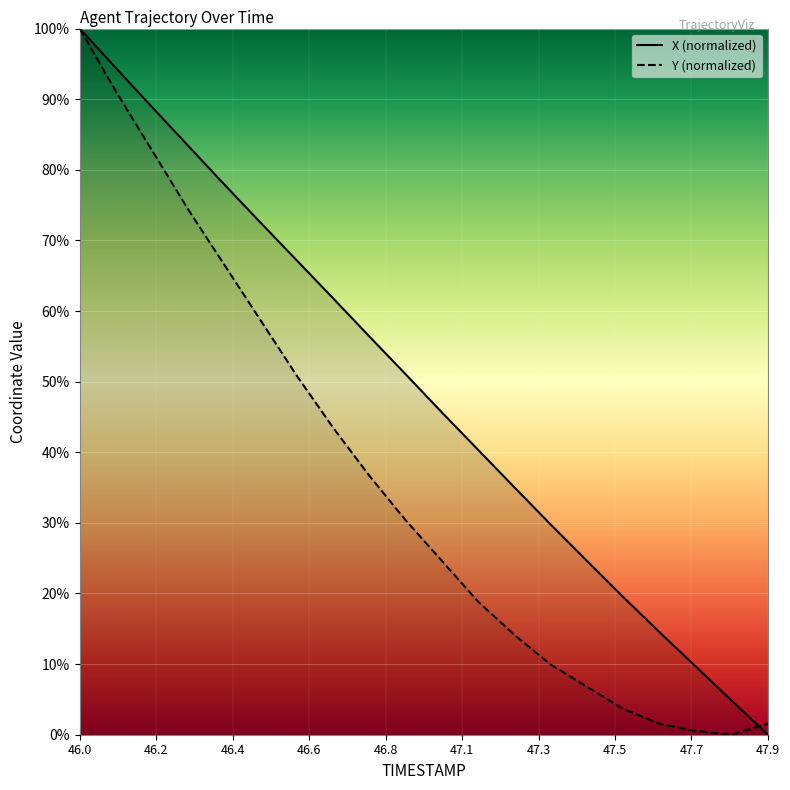

Is the value of X at 47.5 greater than the value of Y at 46.7?

No